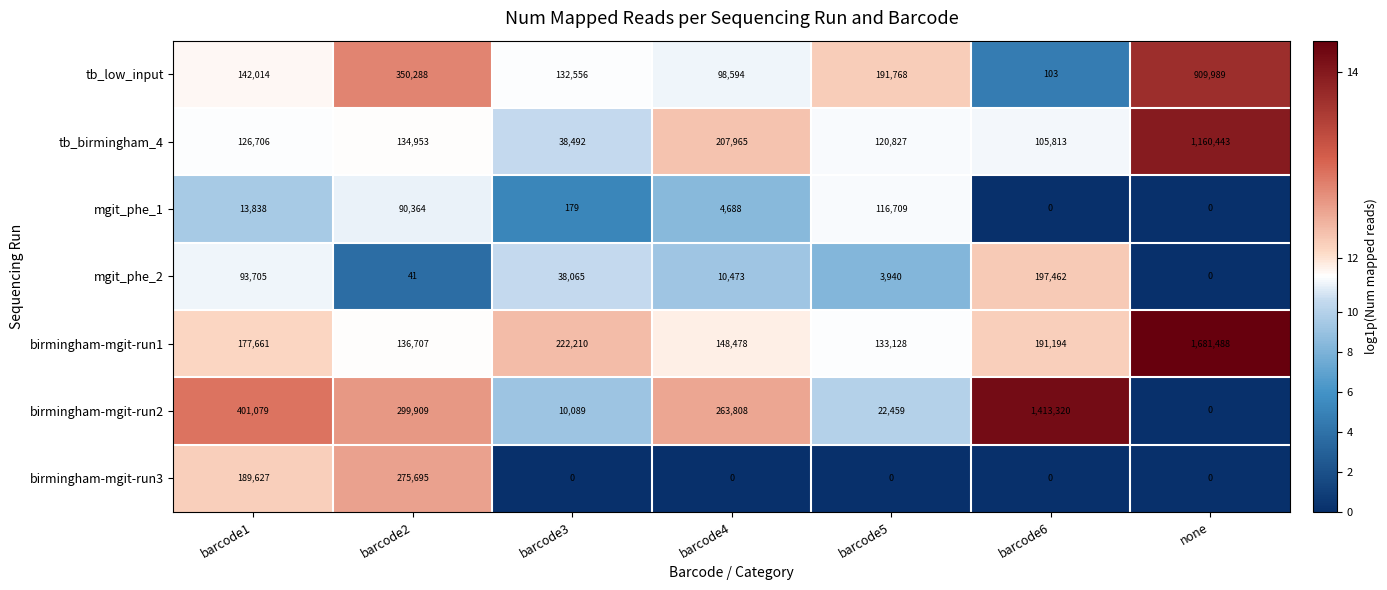

What is the spread (max minus min) of values at barcode2?

350247